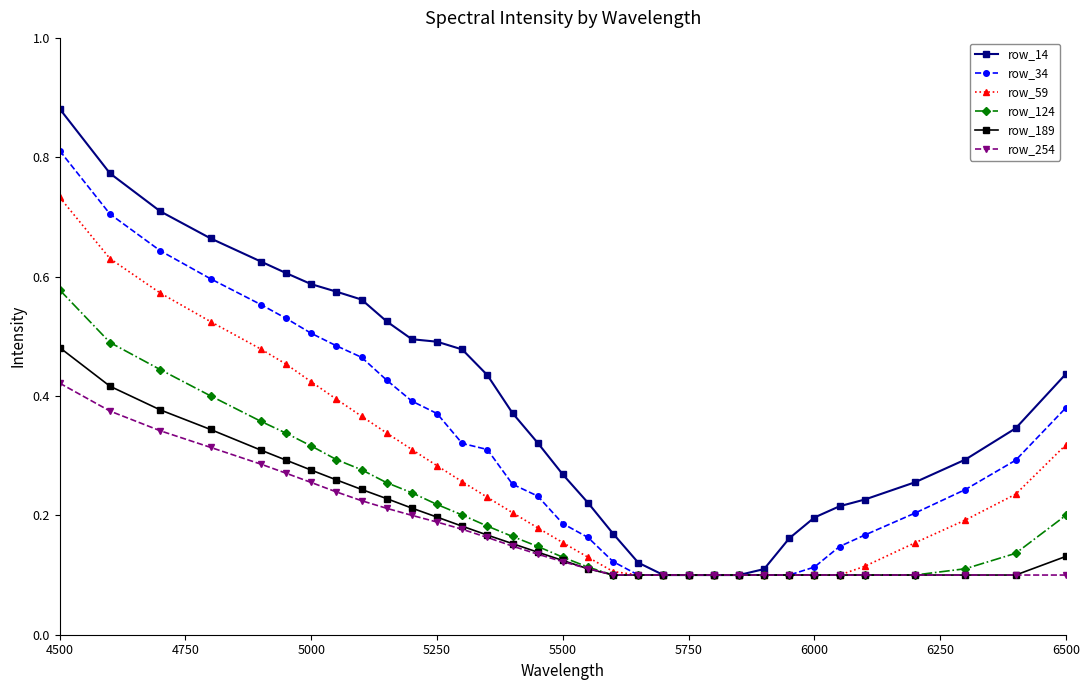

List the series in order of their peak value, lowest first.

row_254, row_189, row_124, row_59, row_34, row_14